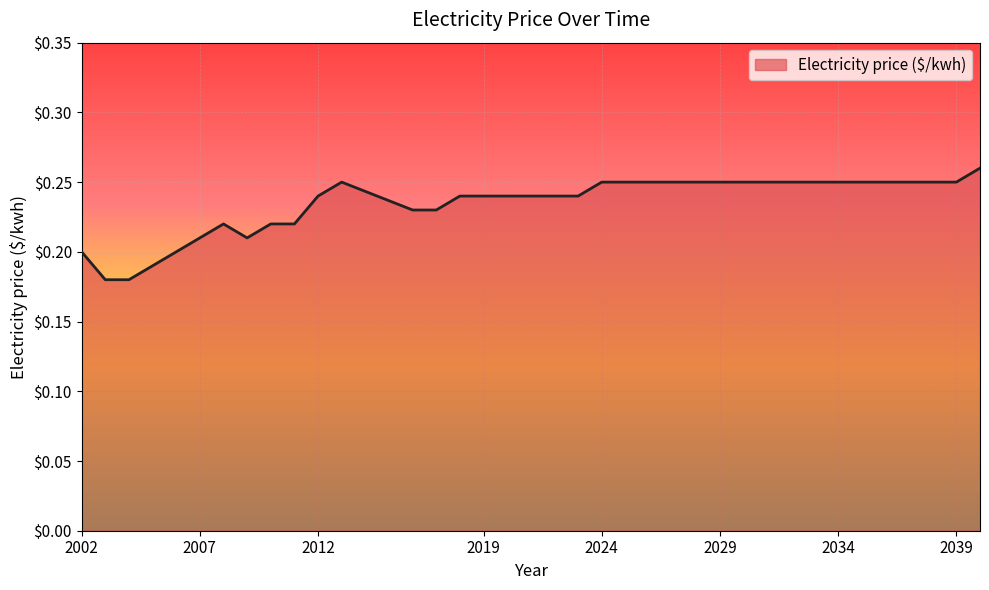

What is the difference between the second highest and second lowest values?

0.1